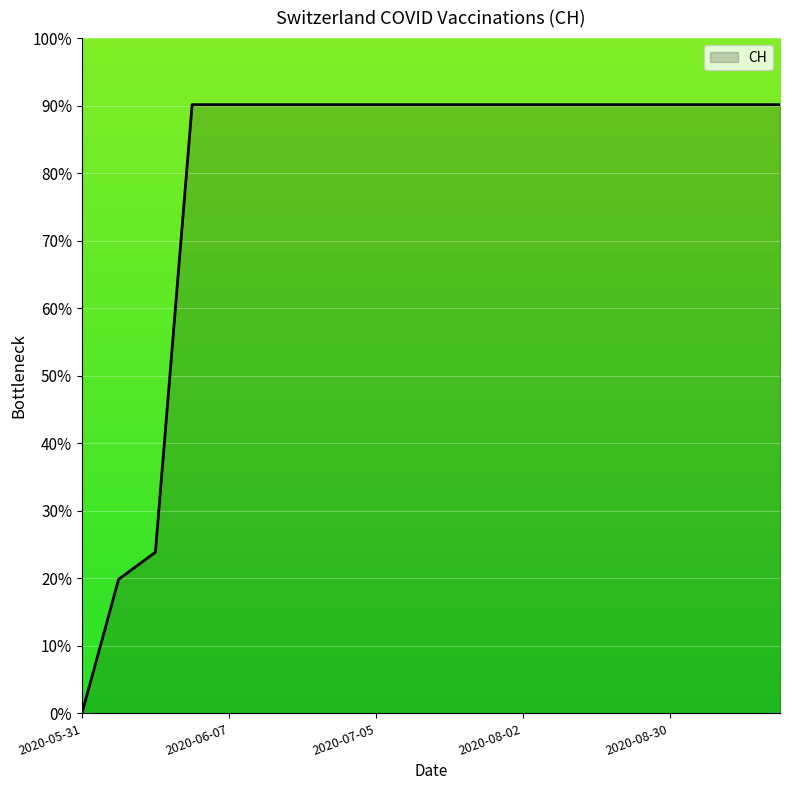

What is the maximum value shown in the chart?

90.1